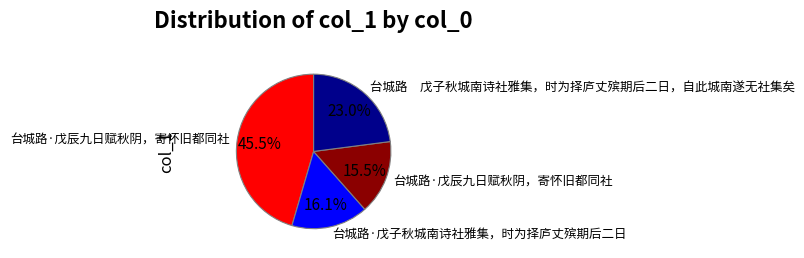

Does any single category account for the majority?

No